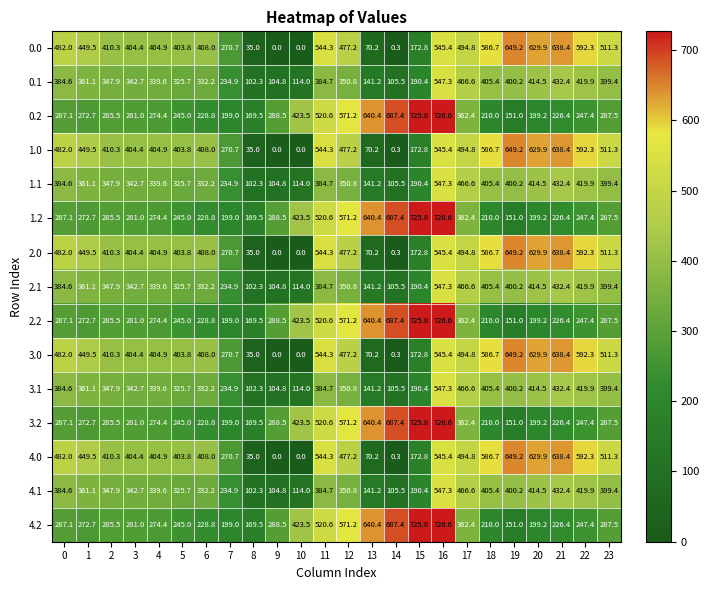

What is the sum of all 3.2 values?

8510.9